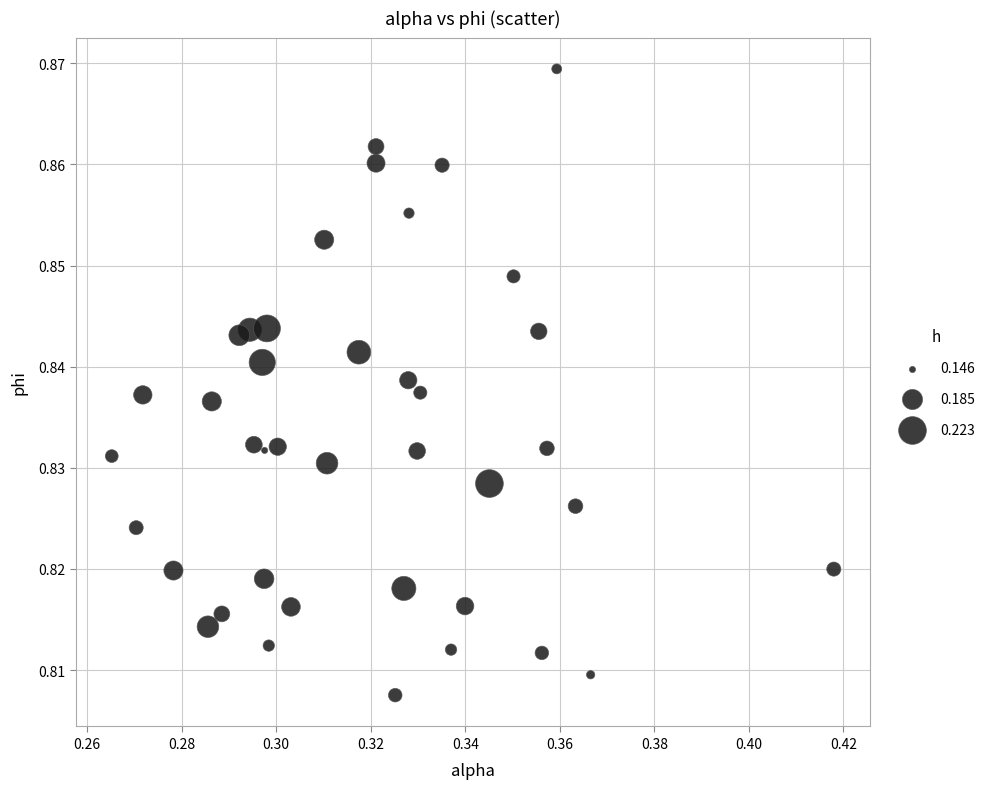

How many data points are displayed?

40